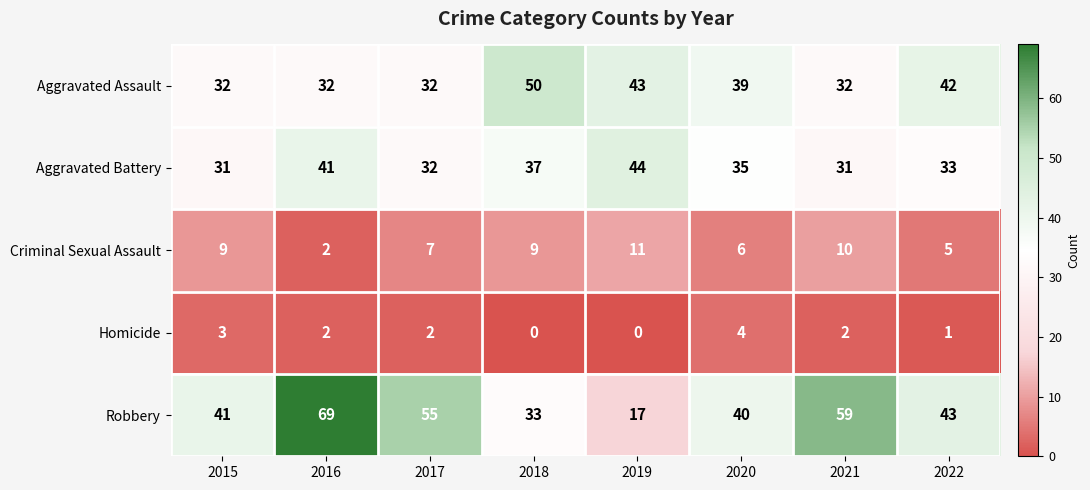

The Criminal Sexual Assault series shows 5 at 2022. True or false?

True